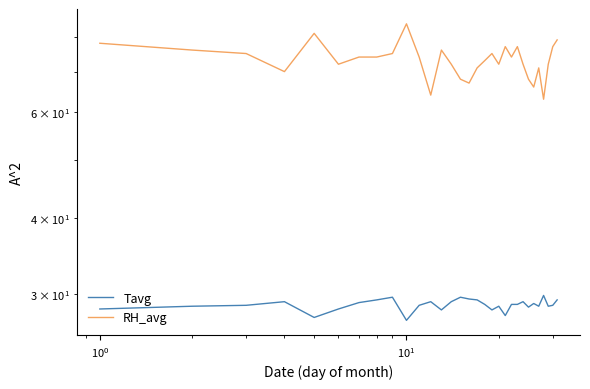

Reading left to right, what are all the values shown in this chart?

Tavg: 28.3	28.6	28.7	29.1	27.4	28.3	29.0	29.3	29.6	27.1	28.7	29.1	28.2	29.1	29.6	29.4	29.3	28.8	28.2	28.6	27.6	28.8	28.8	29.1	28.5	28.9	28.6	29.8	28.6	28.7	29.3
RH_avg: 78.0	76.0	75.0	70.0	81.0	72.0	74.0	74.0	75.0	84.0	74.0	64.0	76.0	72.0	68.0	67.0	71.0	73.0	75.0	72.0	77.0	74.0	77.0	72.0	68.0	66.0	71.0	63.0	72.0	77.0	79.0